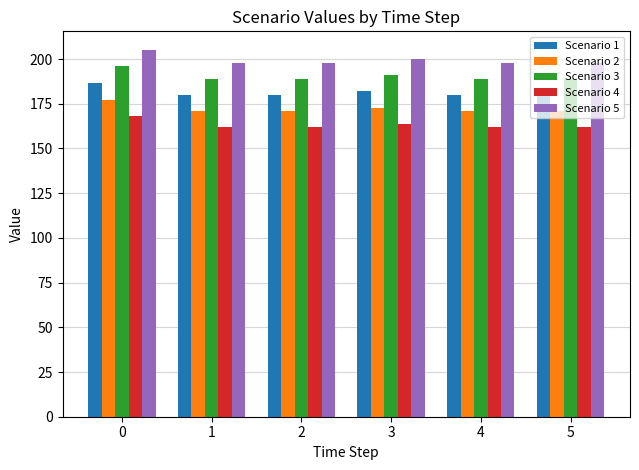

True or false: Scenario 1 has a value of 186.6 at 0.

True